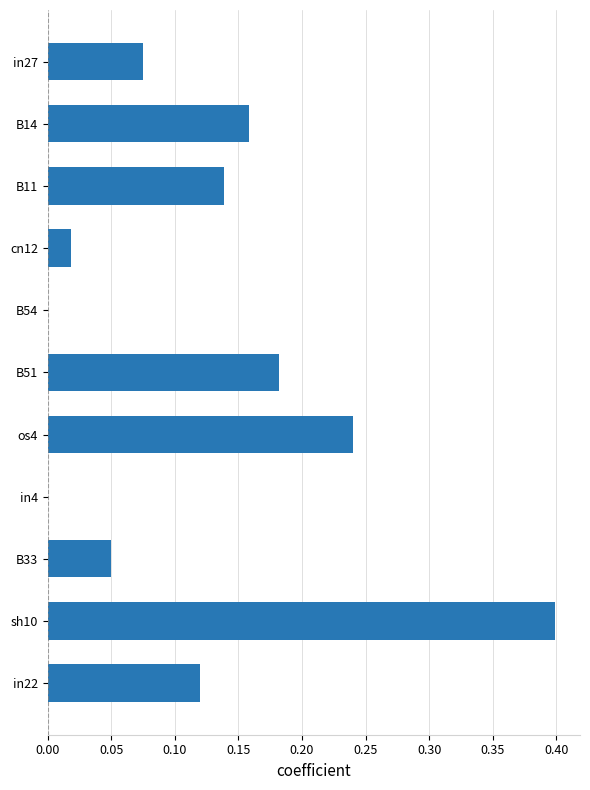

What is the greatest value displayed?

0.4